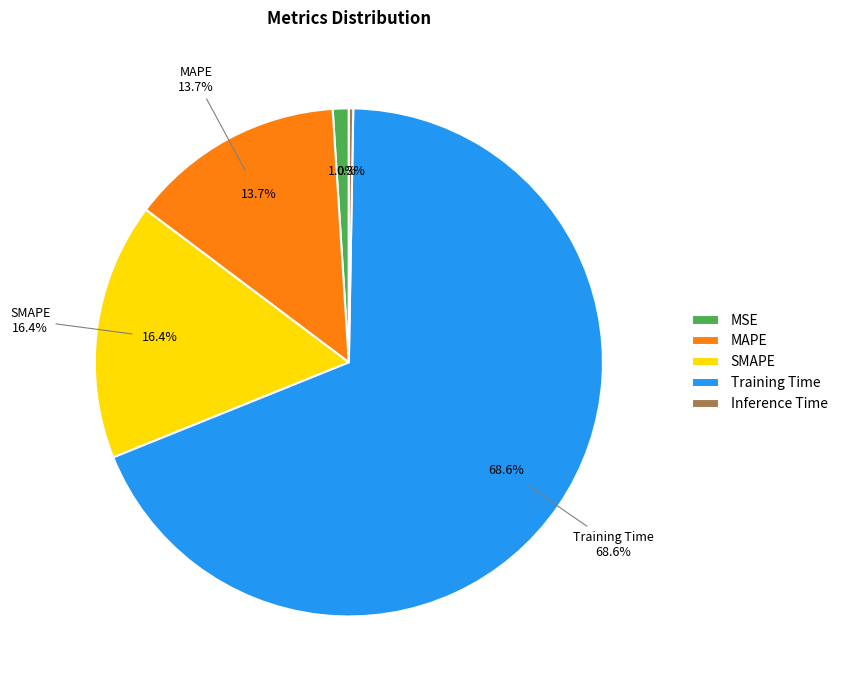

To the nearest percent, what is the difference between the largest and smallest slice percentages?

68%